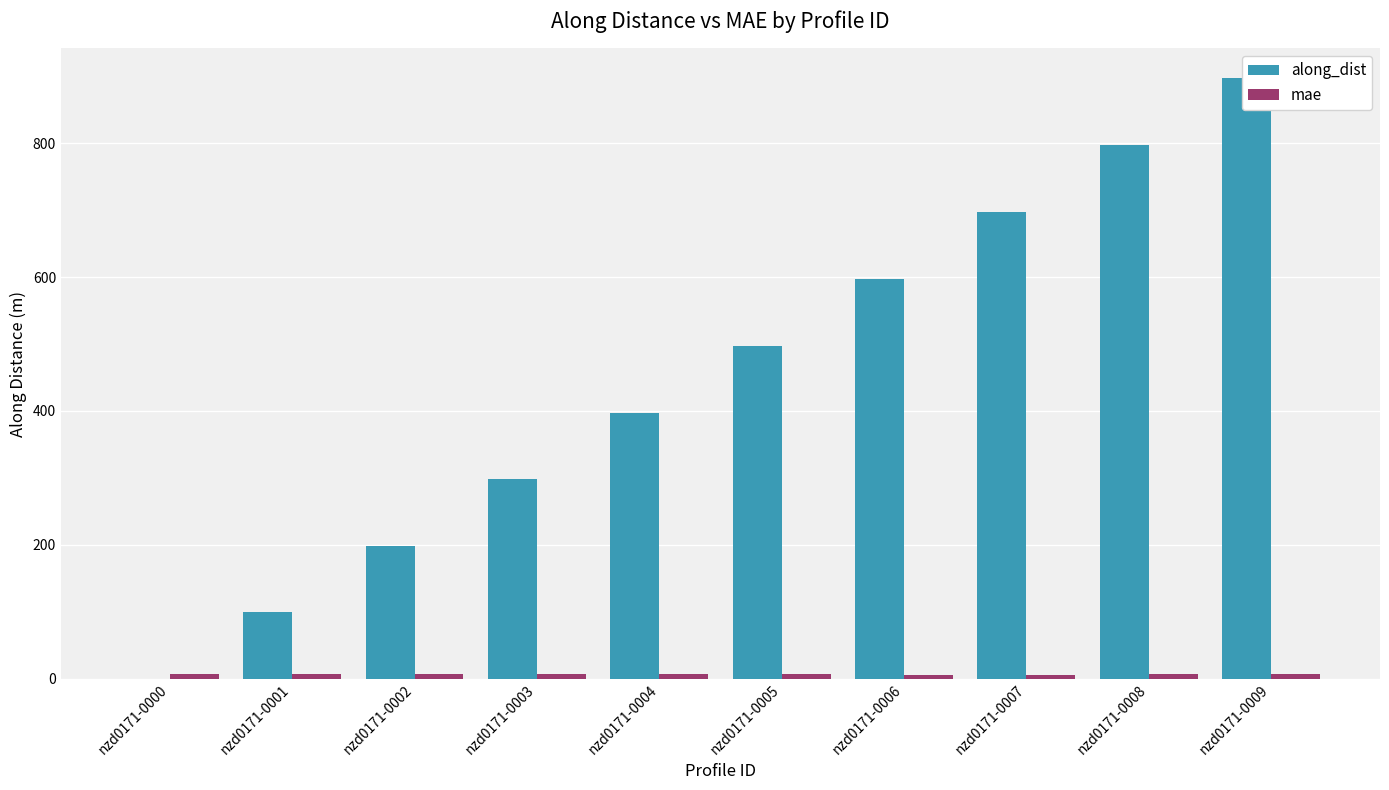

Is it true that mae equals 2.9 at nzd0171-0006?

False